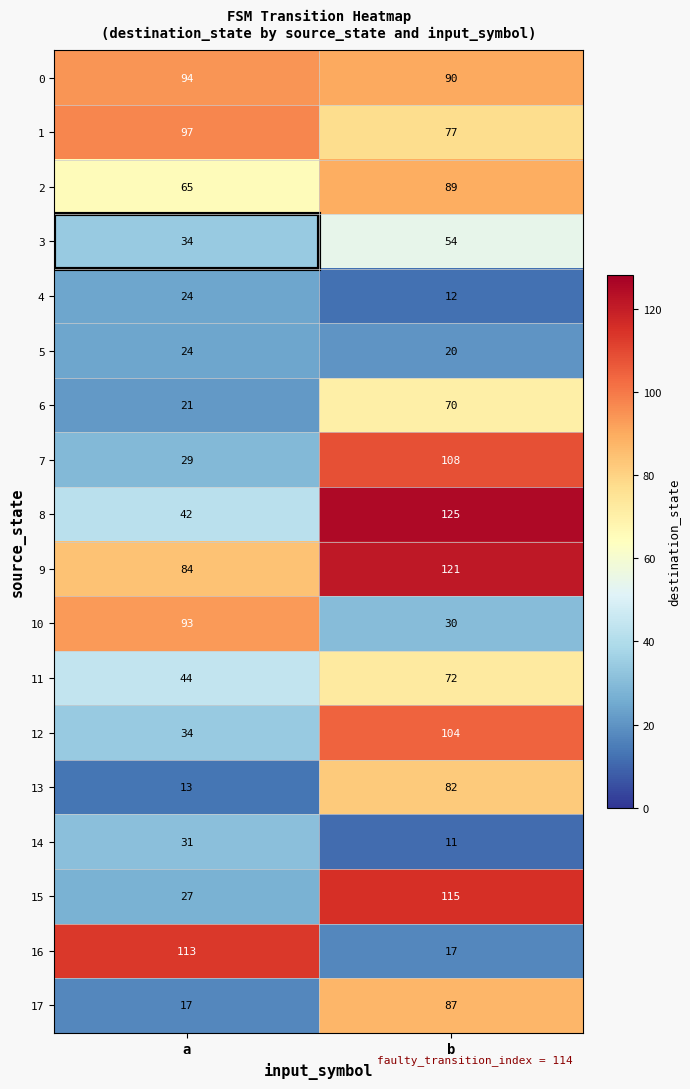

Between a and b, which series saw the biggest shift?

16